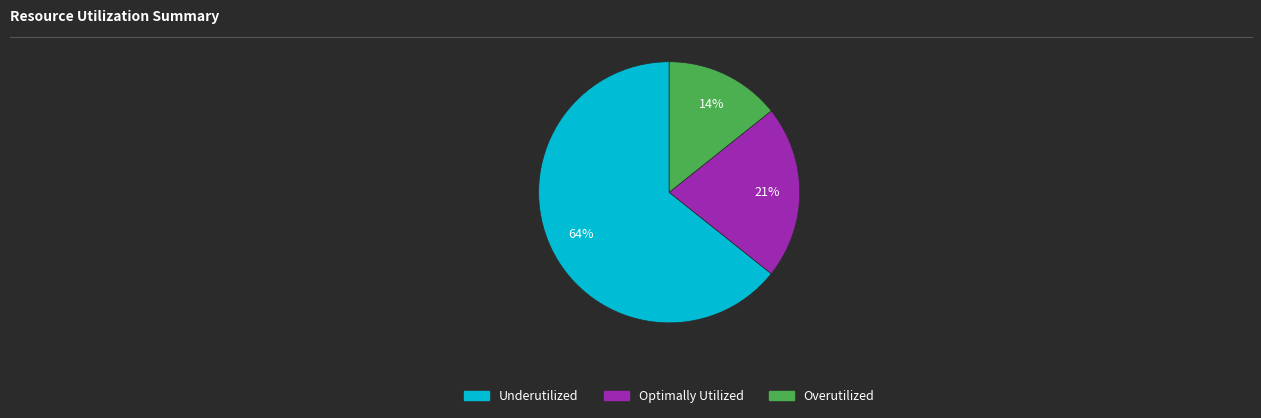

Is there any slice that represents more than half of the pie?

Yes